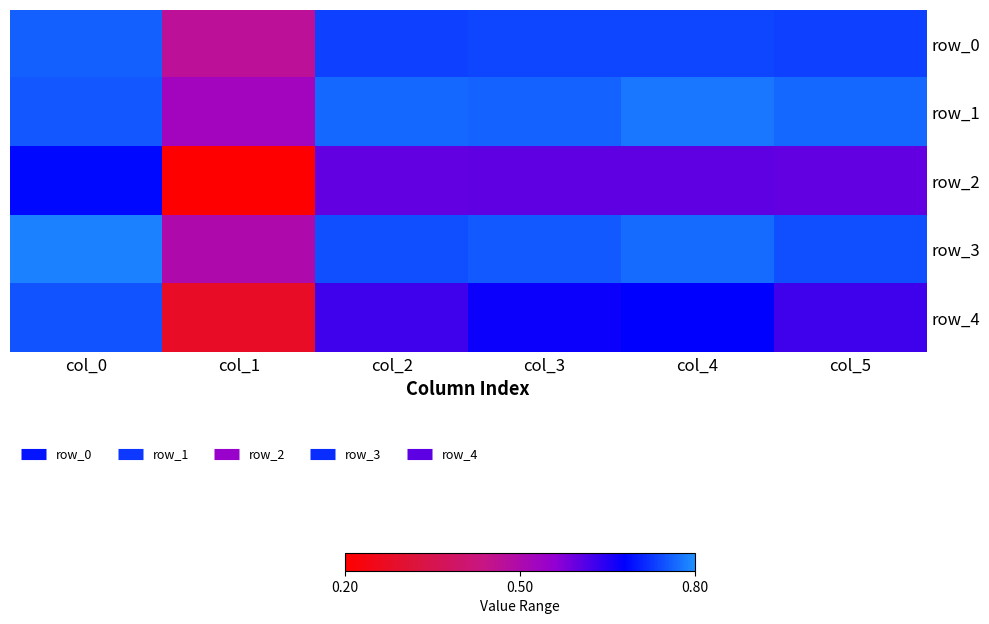

The row_2 series shows 0.6 at col_3. True or false?

True